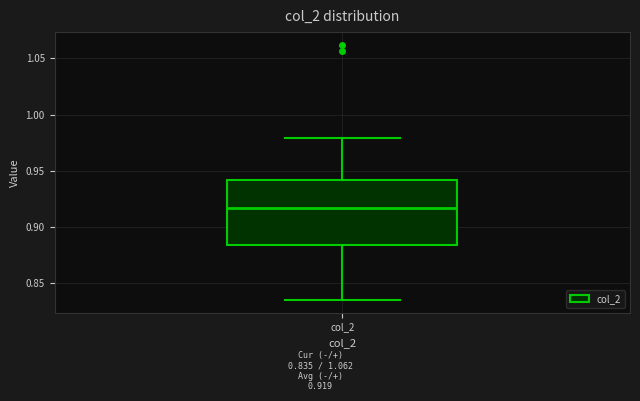

Read this box plot against the y-axis: the position of the median line, the range covered by the box, and the ends of both whiskers. The values are not printed on the chart, so give them approximately, as read against the axis.

median 0.915, box 0.885 to 0.940, whiskers 0.835 to 0.980